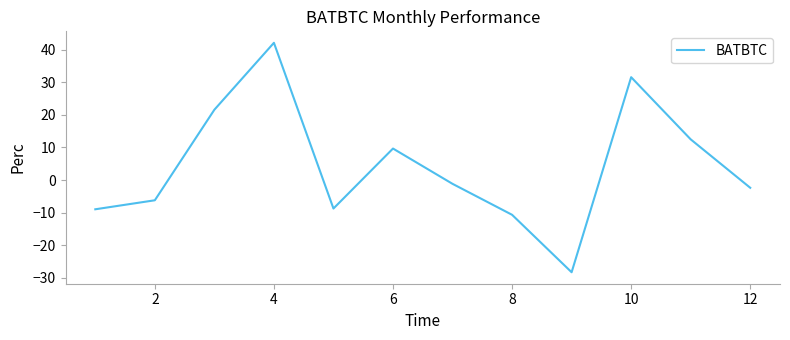

Count the number of data series in this chart.

1